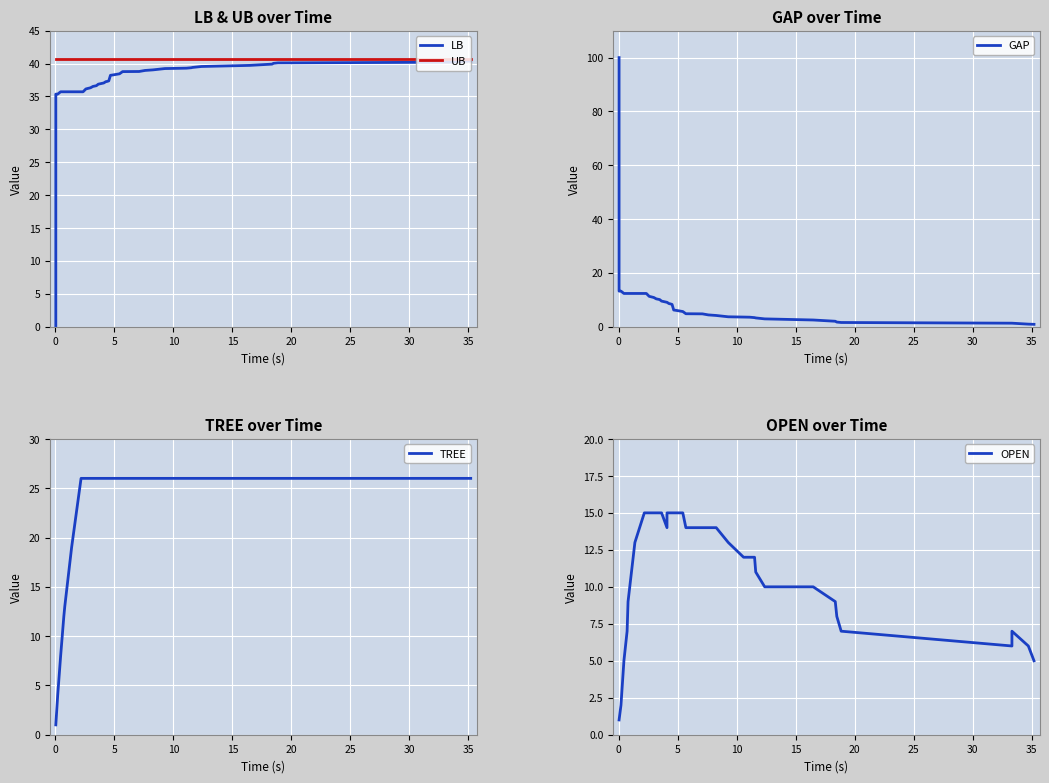

What are all the series names shown in the legend?

LB, UB, GAP, TREE, OPEN